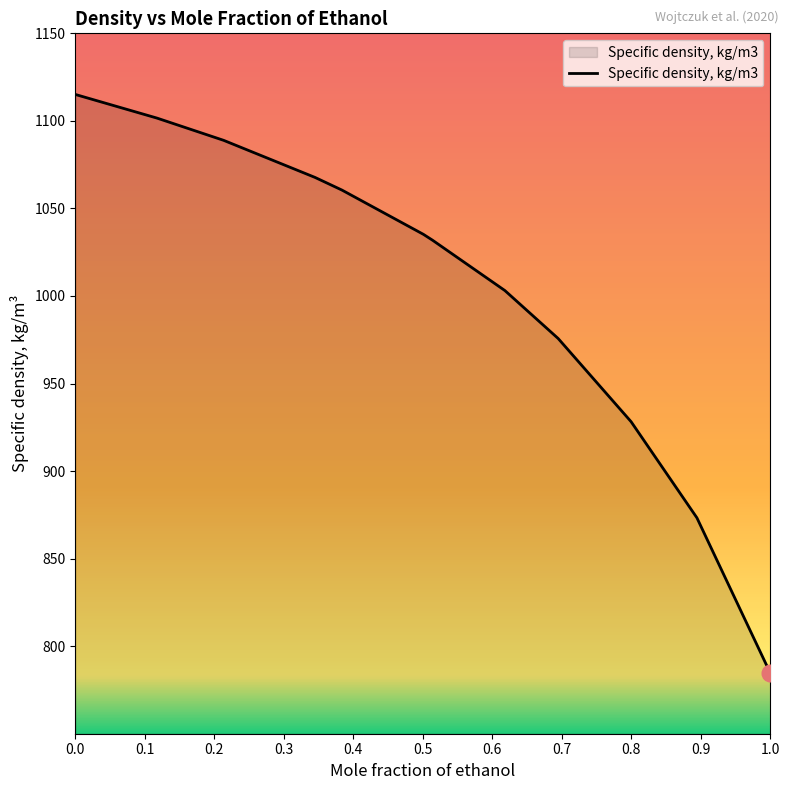

What is the smallest value displayed?

784.6